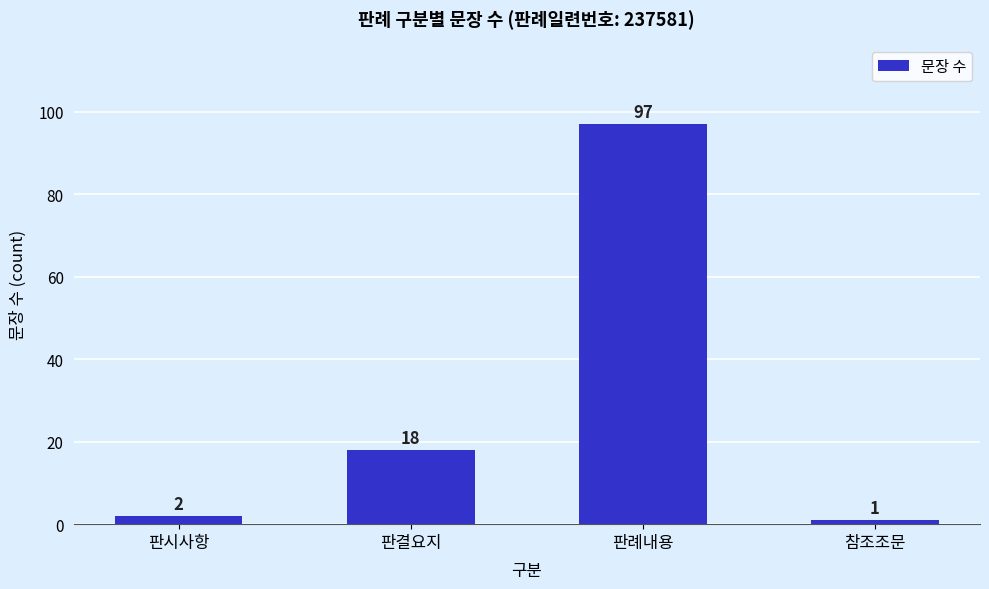

What is the maximum value shown in the chart?

97